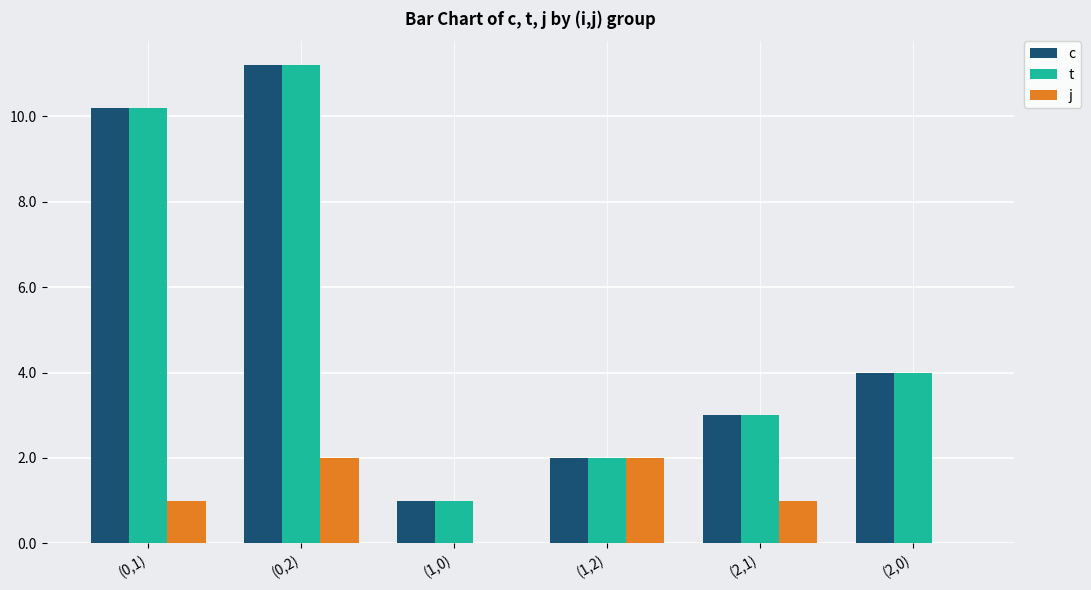

Is the value of c at (1,2) greater than the value of j at (1,0)?

Yes